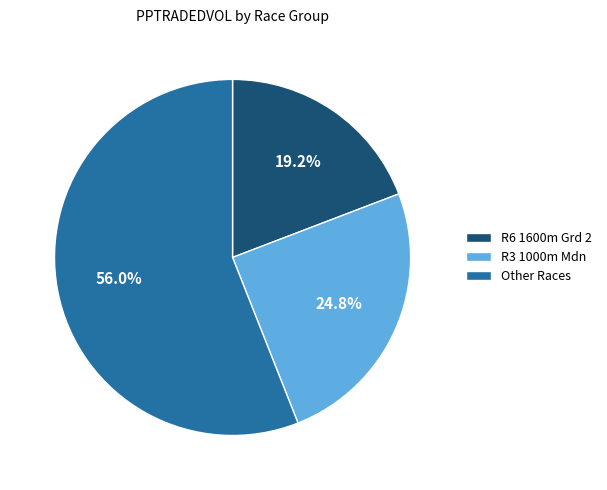

What is the total percentage of R6 1600m Grd 2 and Other Races?

75.2%